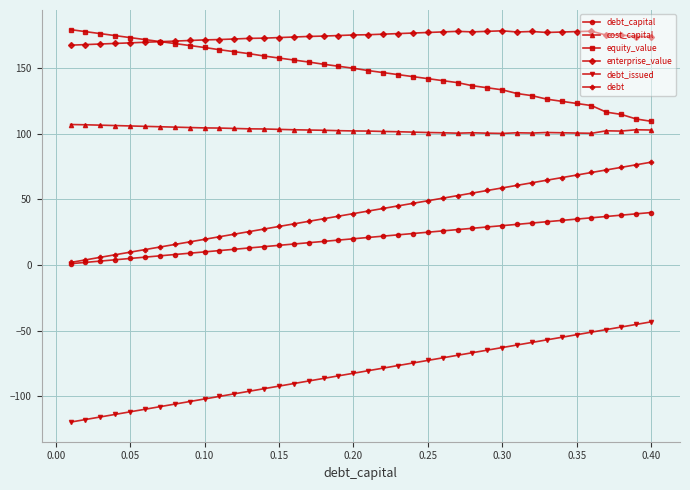

Which series has the largest total across all categories?

enterprise_value